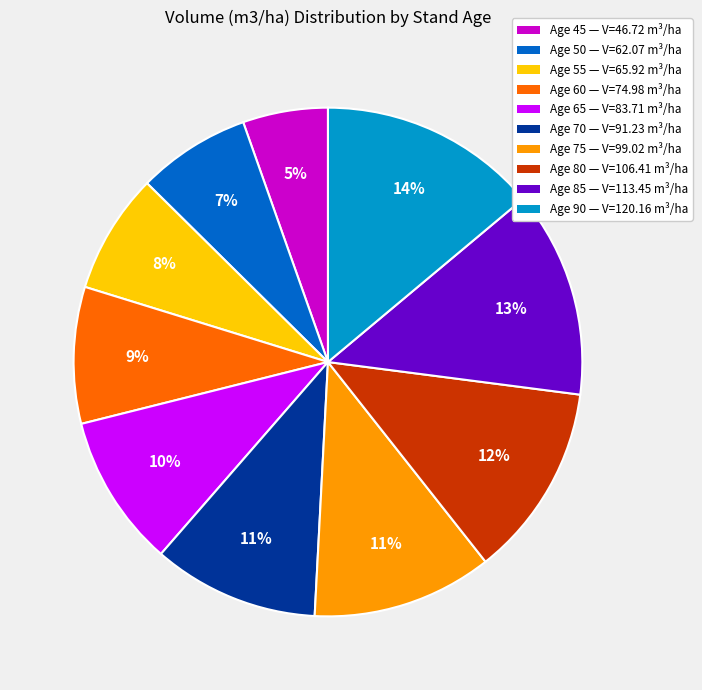

Between Age 85 — V=113.45 m³/ha and Age 70 — V=91.23 m³/ha, which is larger?

Age 85 — V=113.45 m³/ha